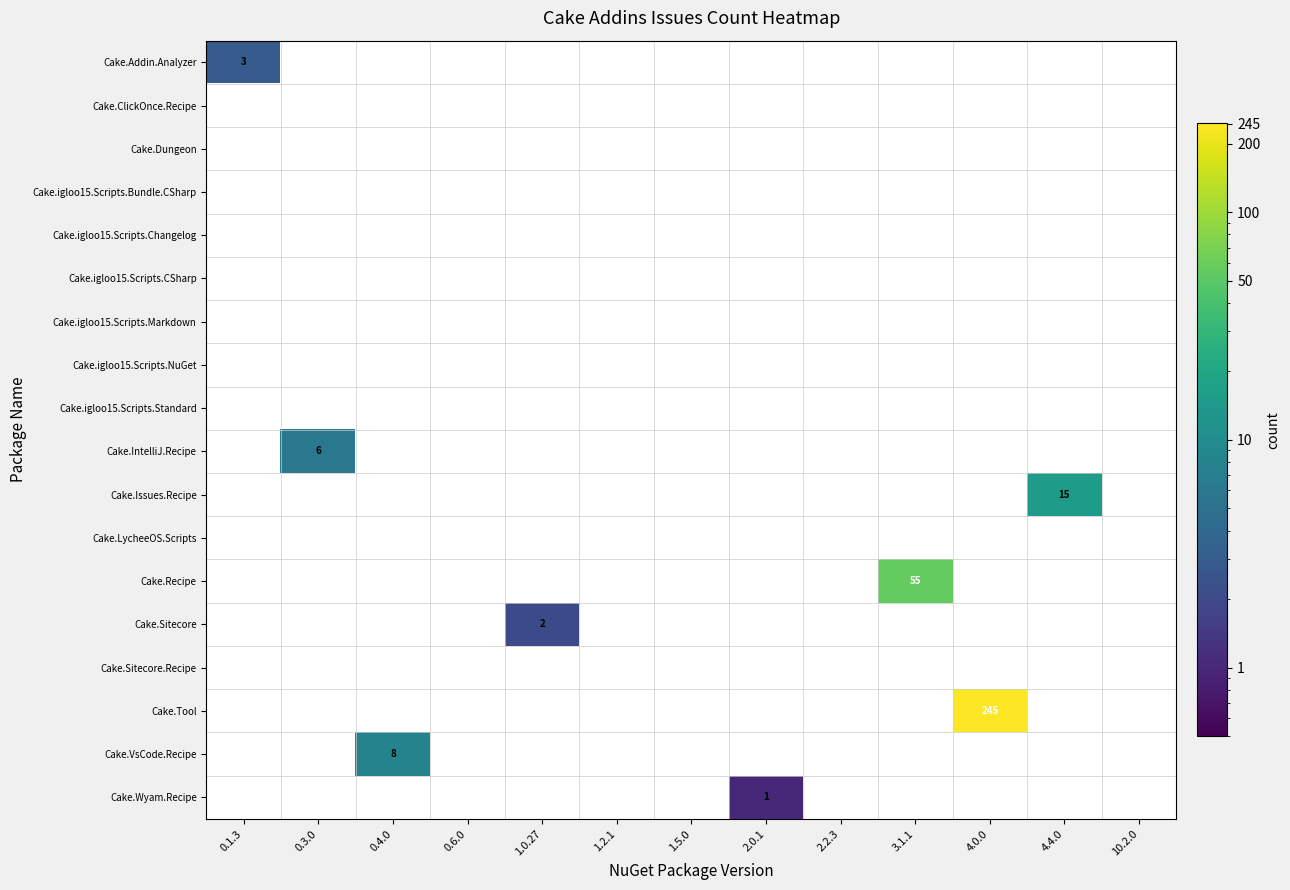

Is it true that Cake.Issues.Recipe equals 15 at 4.4.0?

True